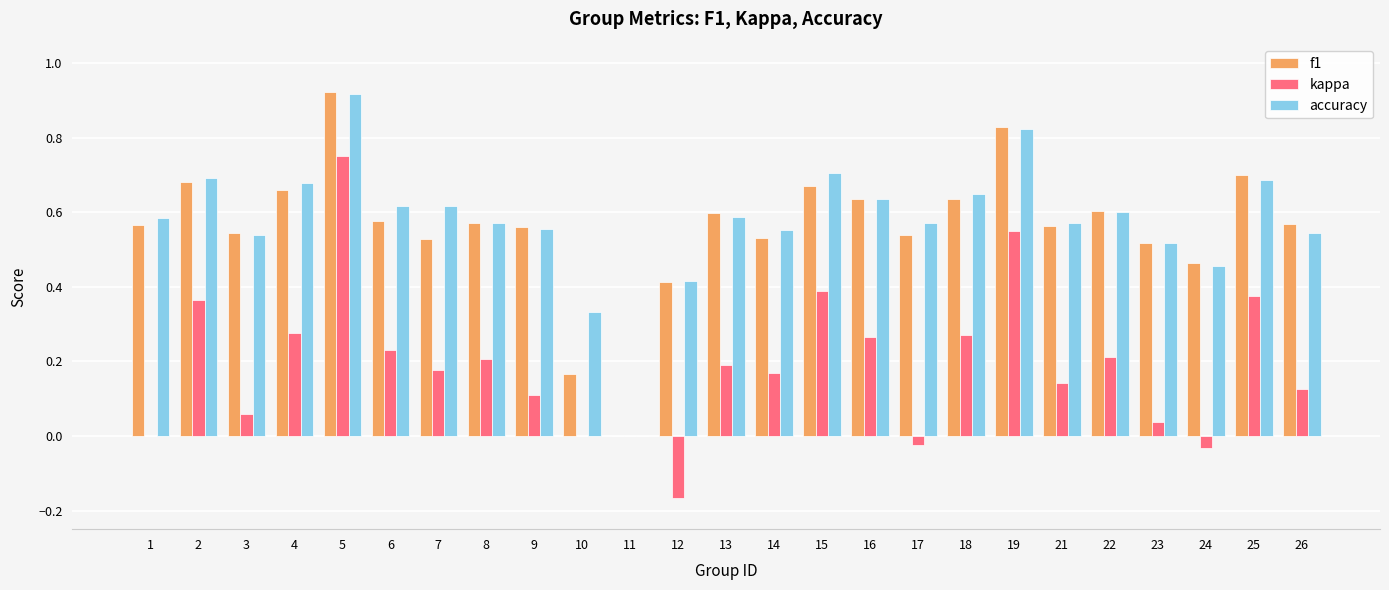

Count the number of categories in the chart.

25